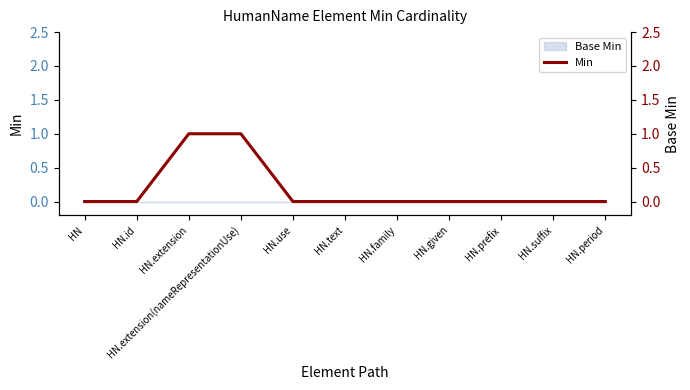

What is the label of the 4th point from the left?

HN.extension(nameRepresentationUse)